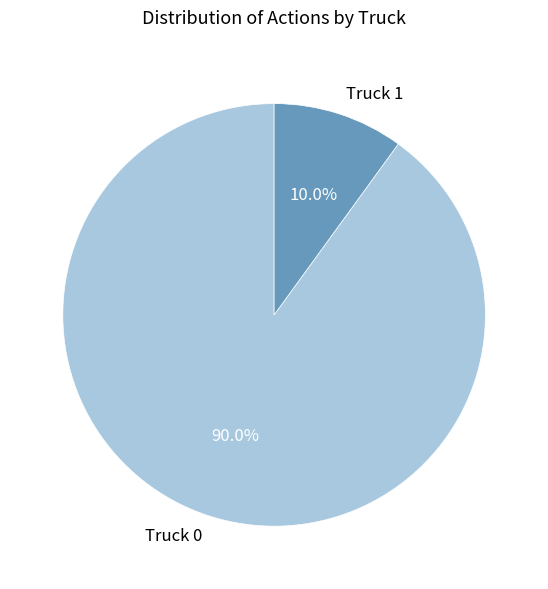

How many segments does this pie chart have?

2